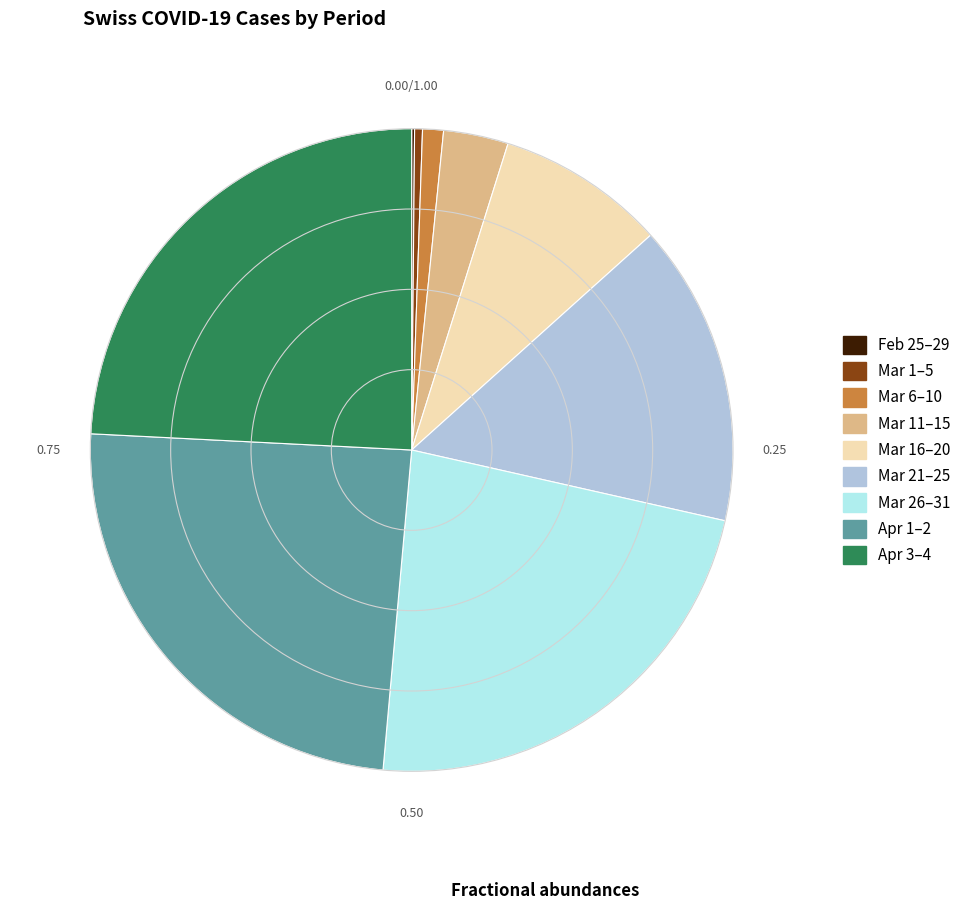

Does any single category account for the majority?

No